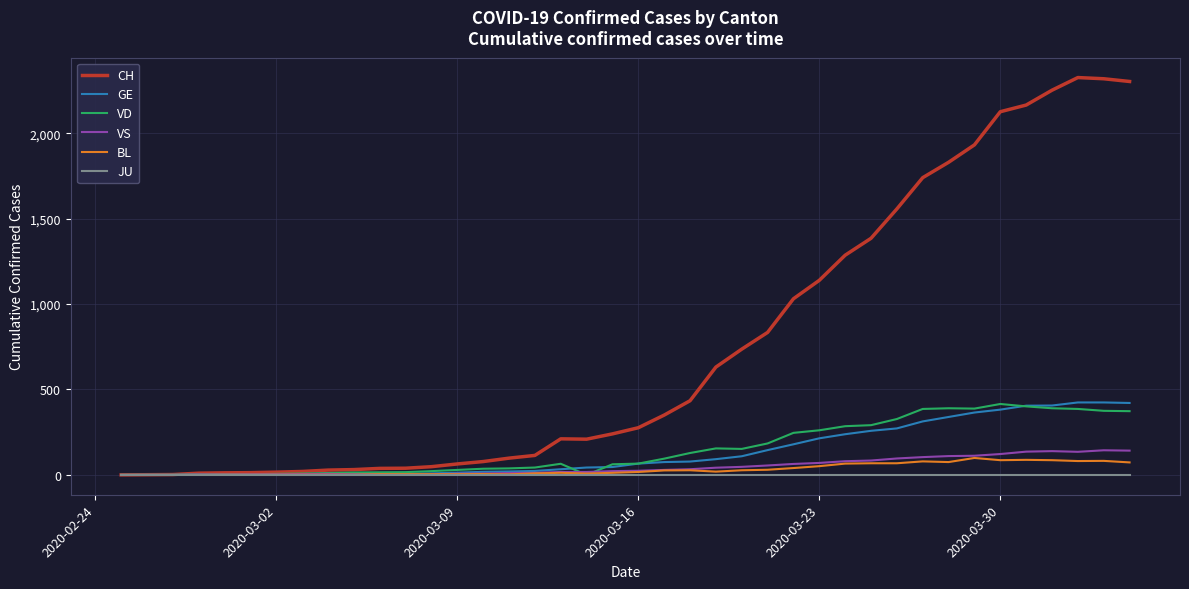

Which series has the largest total across all categories?

CH